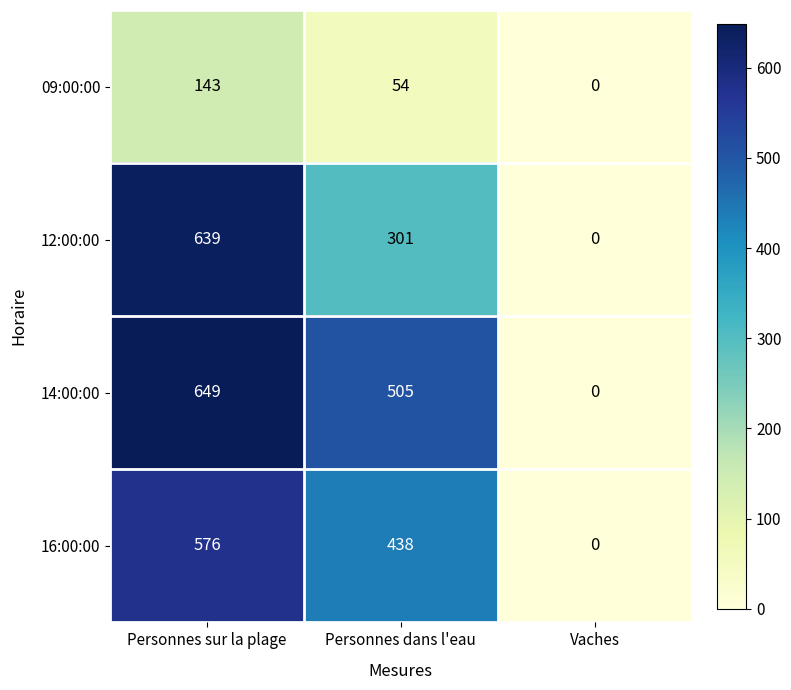

The value of 14:00:00 at Personnes sur la plage is 867. True or false?

False